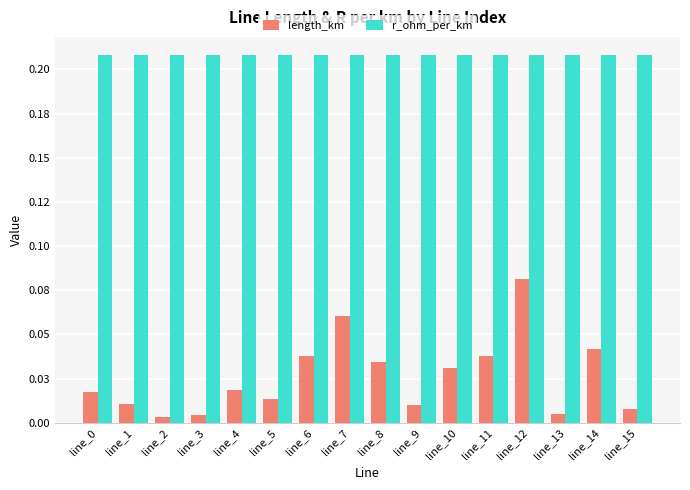

Are the bars horizontal?

No